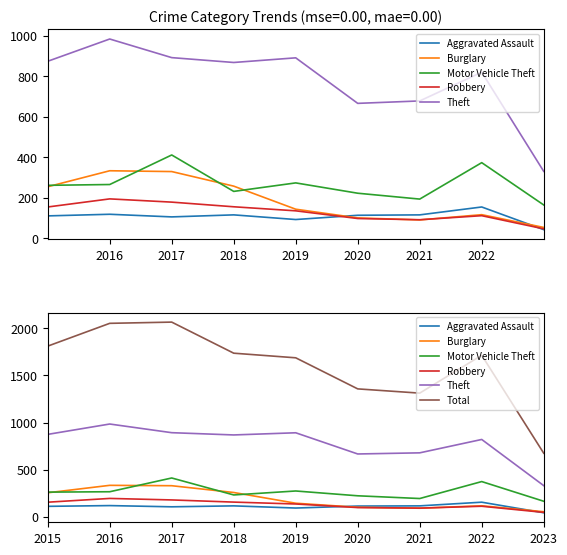

What is the sum of all Robbery values?

1161